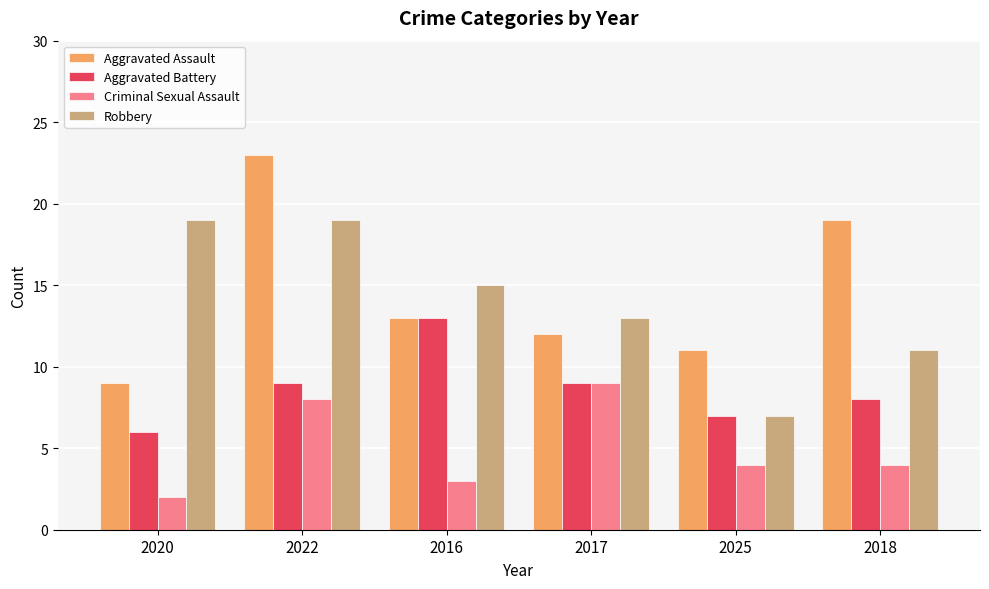

What is the label of the 3rd bar from the left?

2016